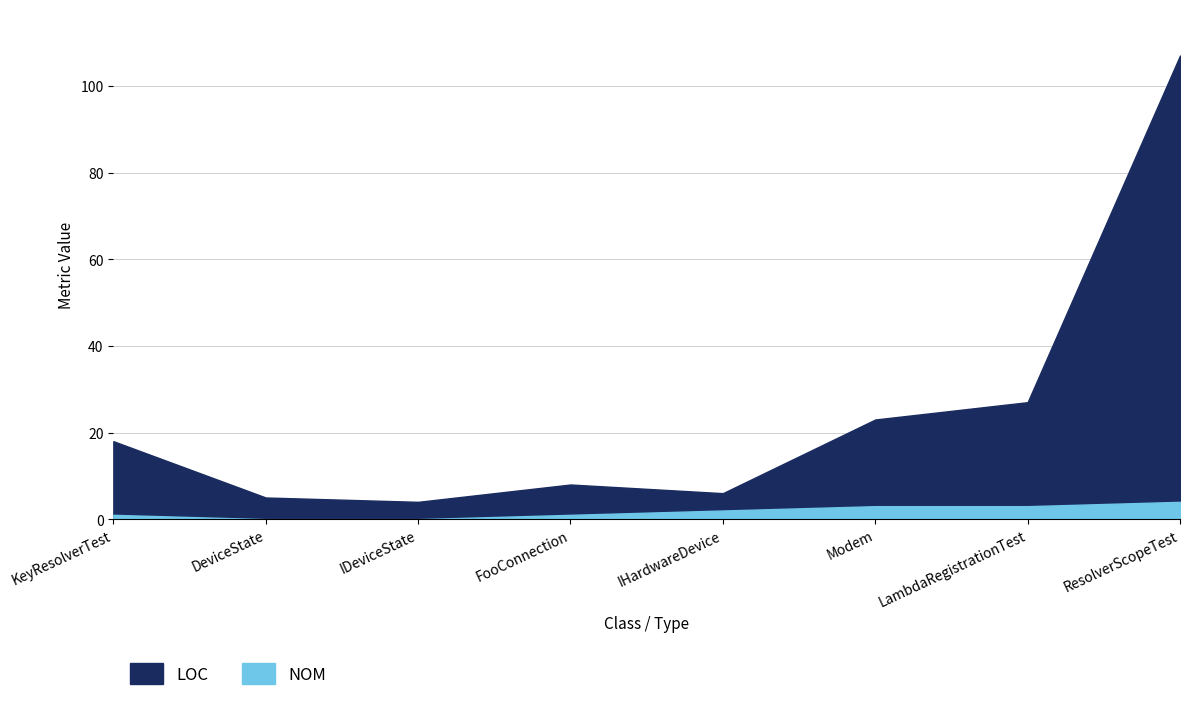

True or false: LOC and NOM intersect in this chart.

False